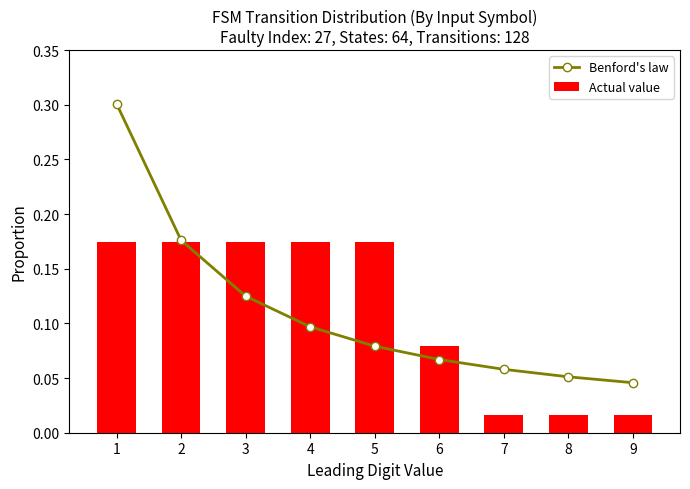

What is the difference between the second highest and minimum values in the Actual value series?

0.2